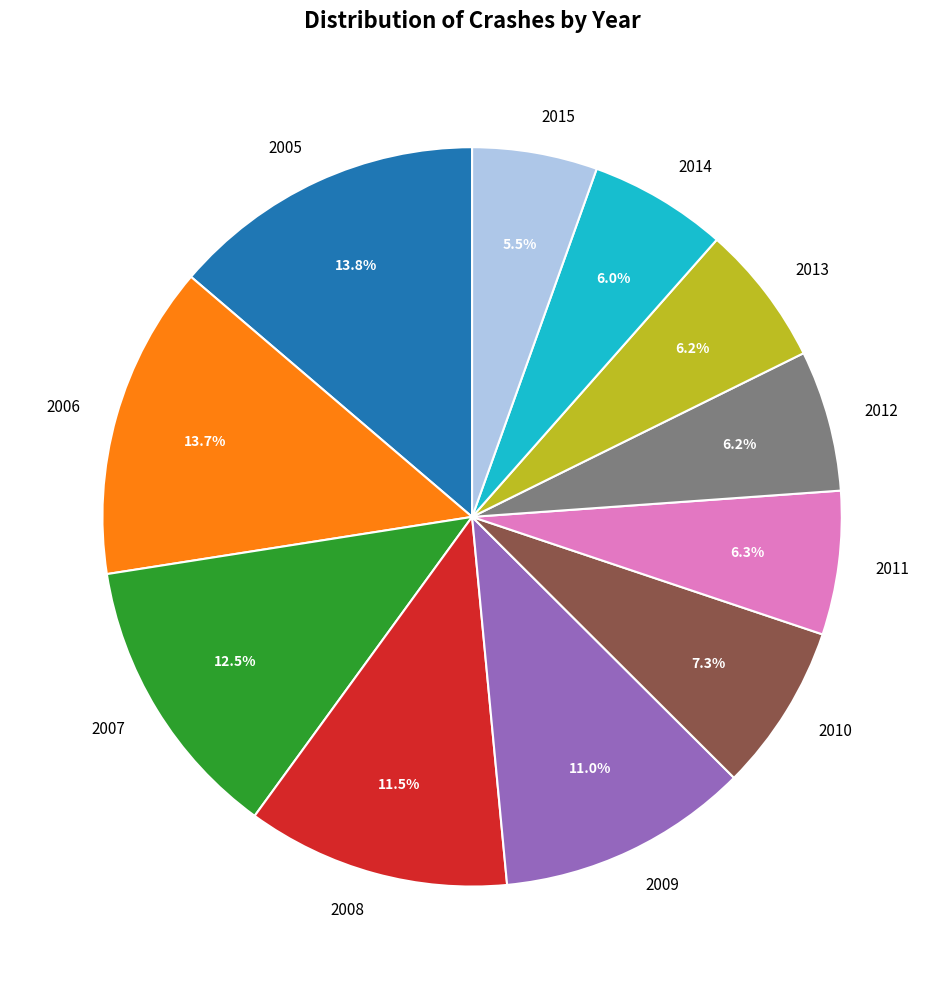

Approximately how many times larger is the value at 2008 compared to 2013?

1.9